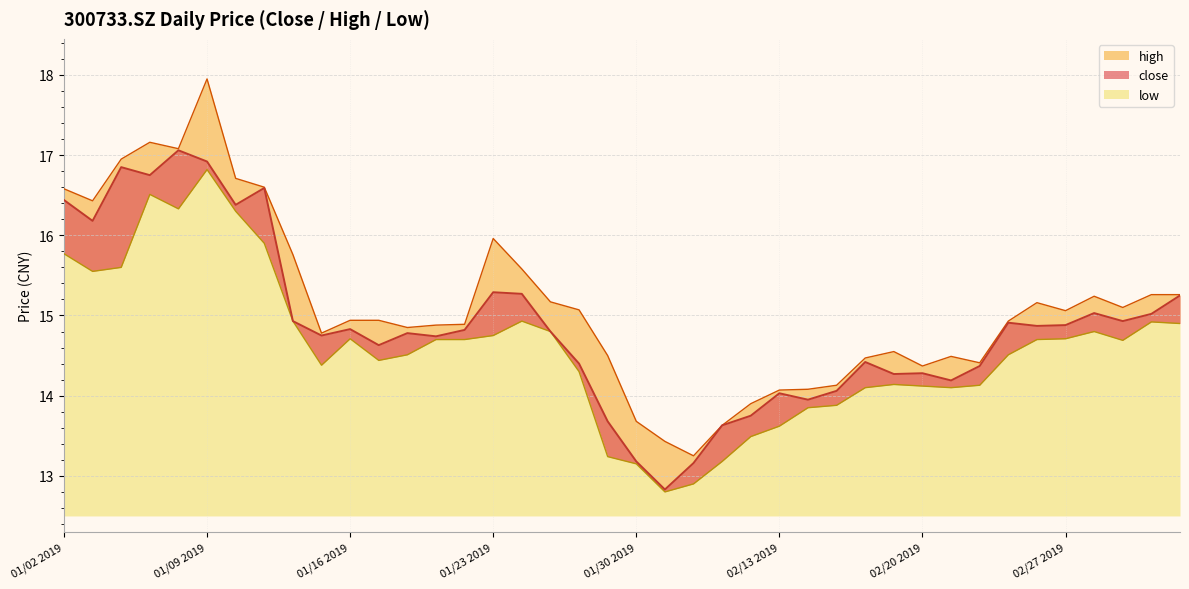

True or false: low and close intersect in this chart.

False